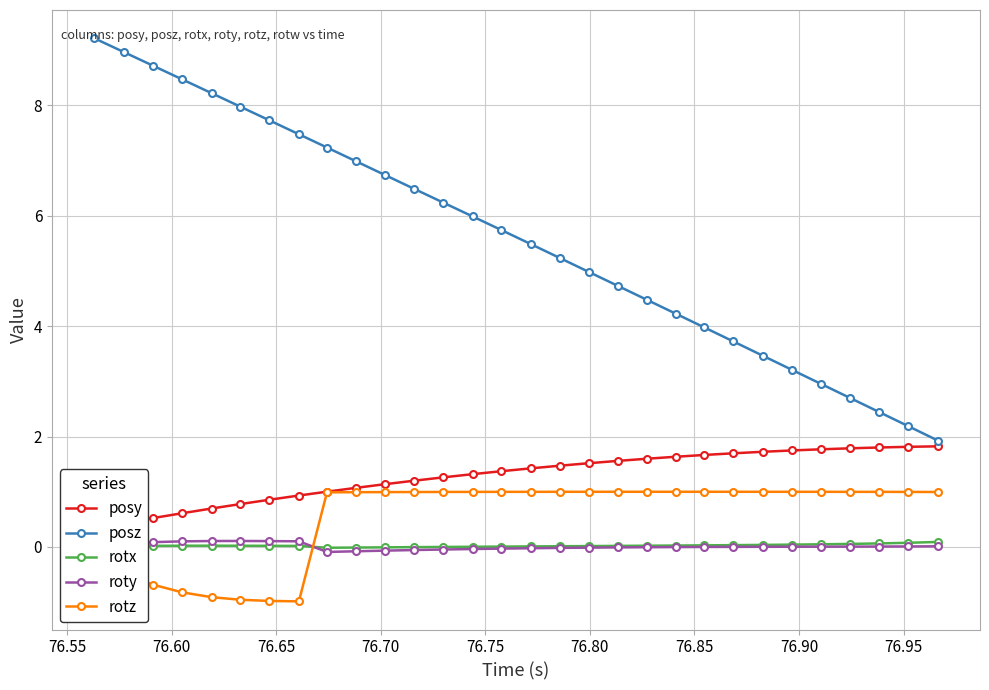

True or false: posz and rotz intersect in this chart.

False